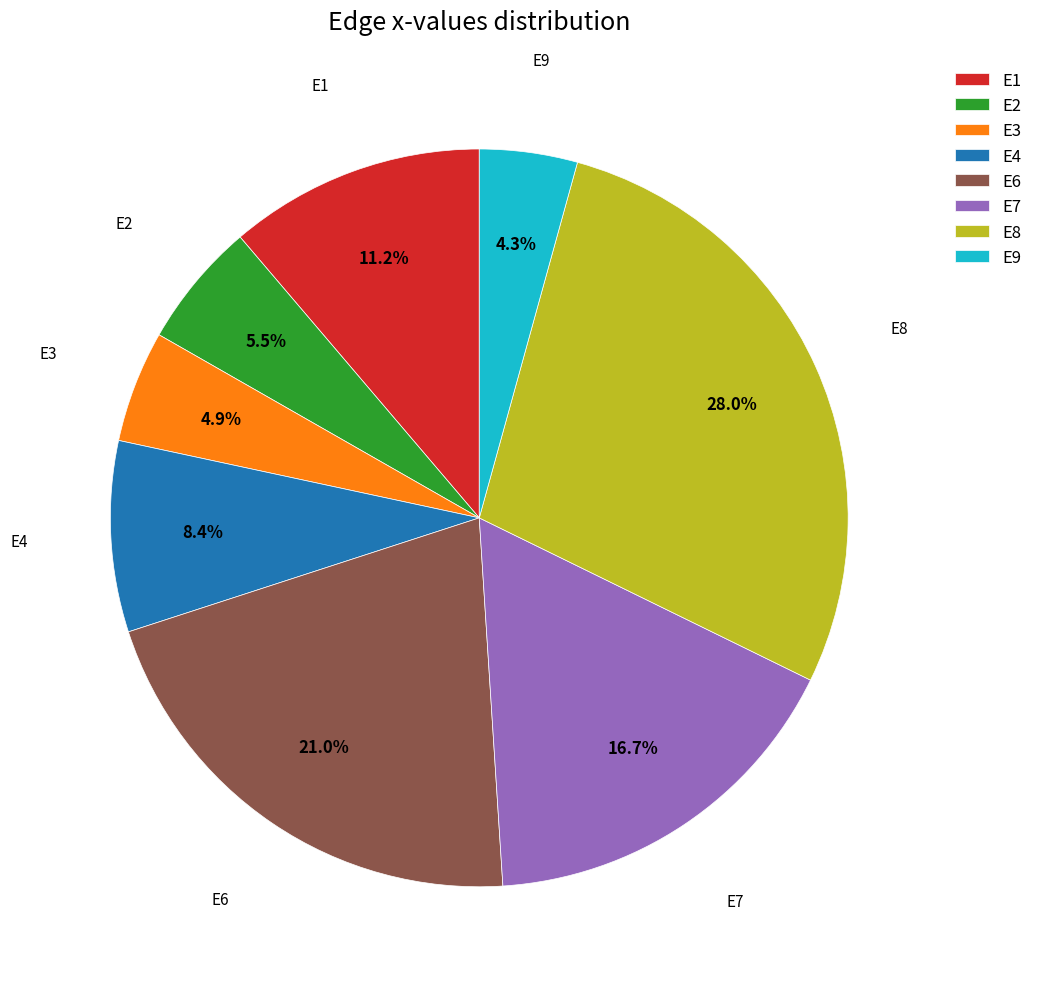

To the nearest percent, what portion does E4 represent?

8%